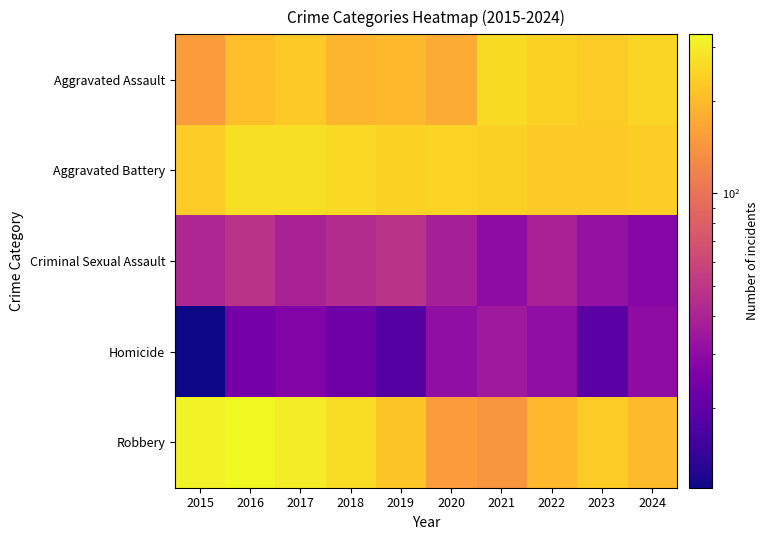

List the series in order of their peak value, highest first.

Robbery, Aggravated Battery, Aggravated Assault, Criminal Sexual Assault, Homicide